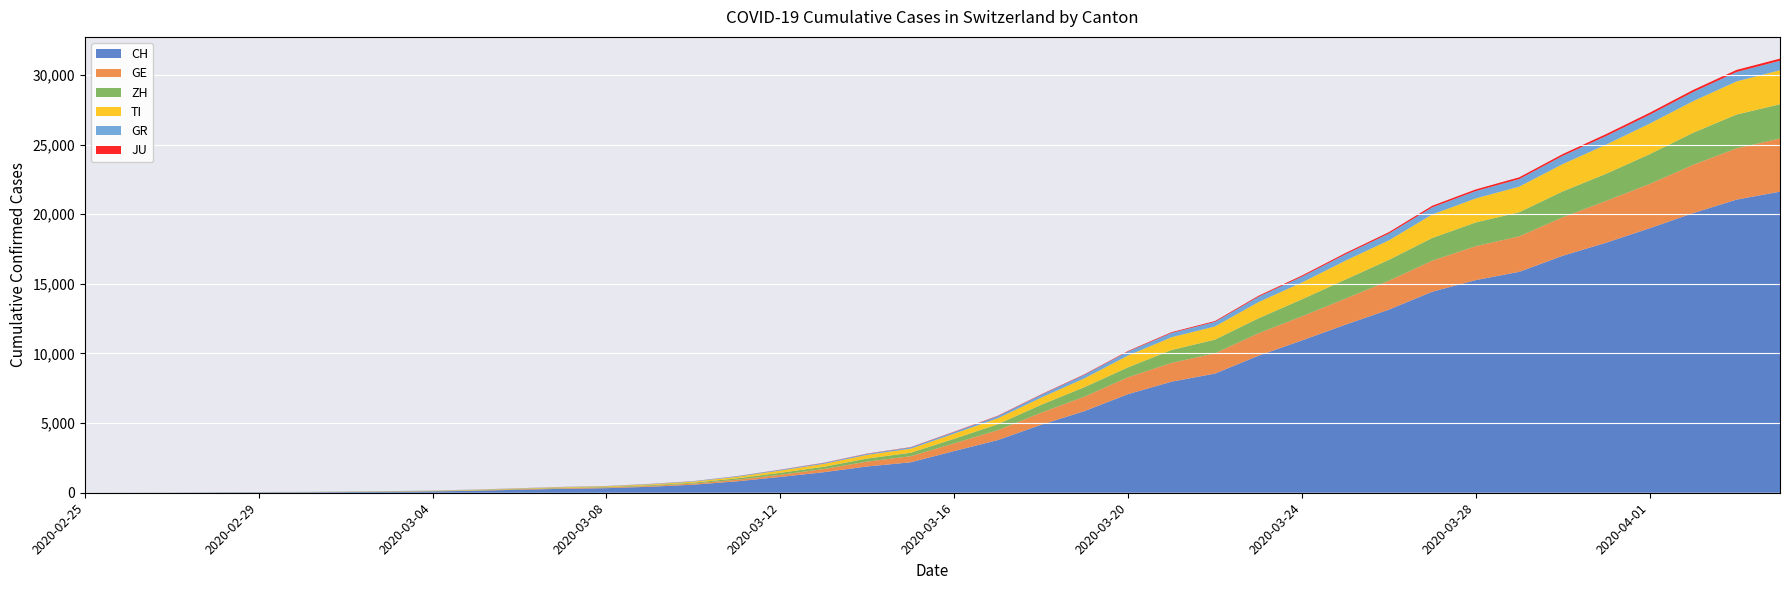

Reading right to left, what are all the values shown in this chart?

CH: 2020-04-04=21617	2020-04-03=21047	2020-04-02=20074	2020-04-01=18990	2020-03-31=17953	2020-03-30=17014	2020-03-29=15861	2020-03-28=15268	2020-03-27=14434	2020-03-26=13146	2020-03-25=12066	2020-03-24=10935	2020-03-23=9839	2020-03-22=8556	2020-03-21=7972	2020-03-20=7080	2020-03-19=5864	2020-03-18=4883	2020-03-17=3778	2020-03-16=2993	2020-03-15=2187	2020-03-14=1887	2020-03-13=1475	2020-03-12=1135	2020-03-11=820	2020-03-10=580	2020-03-09=429	2020-03-08=328	2020-03-07=281	2020-03-06=219	2020-03-05=143	2020-03-04=98	2020-03-03=70	2020-03-02=50	2020-03-01=36	2020-02-29=30	2020-02-28=20	2020-02-27=8	2020-02-26=4	2020-02-25=0
GE: 2020-04-04=3817	2020-04-03=3679	2020-04-02=3470	2020-04-01=3181	2020-03-31=3004	2020-03-30=2762	2020-03-29=2548	2020-03-28=2437	2020-03-27=2232	2020-03-26=2074	2020-03-25=1871	2020-03-24=1730	2020-03-23=1612	2020-03-22=1454	2020-03-21=1351	2020-03-20=1213	2020-03-19=1041	2020-03-18=863	2020-03-17=710	2020-03-16=556	2020-03-15=435	2020-03-14=351	2020-03-13=227	2020-03-12=155	2020-03-11=114	2020-03-10=80	2020-03-09=60	2020-03-08=45	2020-03-07=43	2020-03-06=30	2020-03-05=20	2020-03-04=16	2020-03-03=14	2020-03-02=11	2020-03-01=10	2020-02-29=9	2020-02-28=5	2020-02-27=1	2020-02-26=1	2020-02-25=0
ZH: 2020-04-04=2461	2020-04-03=2428	2020-04-02=2300	2020-04-01=2136	2020-03-31=1947	2020-03-30=1859	2020-03-29=1733	2020-03-28=1701	2020-03-27=1627	2020-03-26=1500	2020-03-25=1368	2020-03-24=1221	2020-03-23=1073	2020-03-22=984	2020-03-21=925	2020-03-20=711	2020-03-19=679	2020-03-18=568	2020-03-17=429	2020-03-16=326	2020-03-15=250	2020-03-14=218	2020-03-13=163	2020-03-12=140	2020-03-11=101	2020-03-10=62	2020-03-09=49	2020-03-08=40	2020-03-07=34	2020-03-06=29	2020-03-05=23	2020-03-04=15	2020-03-03=13	2020-03-02=10	2020-03-01=7	2020-02-29=6	2020-02-28=2	2020-02-27=2	2020-02-26=0	2020-02-25=0
TI: 2020-04-04=2442	2020-04-03=2377	2020-04-02=2271	2020-04-01=2195	2020-03-31=2091	2020-03-30=1962	2020-03-29=1837	2020-03-28=1727	2020-03-27=1688	2020-03-26=1401	2020-03-25=1354	2020-03-24=1209	2020-03-23=1162	2020-03-22=945	2020-03-21=916	2020-03-20=849	2020-03-19=638	2020-03-18=511	2020-03-17=426	2020-03-16=368	2020-03-15=293	2020-03-14=265	2020-03-13=206	2020-03-12=163	2020-03-11=108	2020-03-10=75	2020-03-09=61	2020-03-08=49	2020-03-07=41	2020-03-06=28	2020-03-05=25	2020-03-04=13	2020-03-03=8	2020-03-02=4	2020-03-01=2	2020-02-29=2	2020-02-28=1	2020-02-27=1	2020-02-26=1	2020-02-25=0
GR: 2020-04-04=680	2020-04-03=678	2020-04-02=655	2020-04-01=635	2020-03-31=617	2020-03-30=591	2020-03-29=542	2020-03-28=527	2020-03-27=513	2020-03-26=487	2020-03-25=458	2020-03-24=419	2020-03-23=386	2020-03-22=327	2020-03-21=311	2020-03-20=283	2020-03-19=252	2020-03-18=204	2020-03-17=152	2020-03-16=118	2020-03-15=93	2020-03-14=73	2020-03-13=65	2020-03-12=53	2020-03-11=44	2020-03-10=32	2020-03-09=28	2020-03-08=19	2020-03-07=18	2020-03-06=16	2020-03-05=15	2020-03-04=13	2020-03-03=10	2020-03-02=9	2020-03-01=6	2020-02-29=6	2020-02-28=6	2020-02-27=2	2020-02-26=2	2020-02-25=0
JU: 2020-04-04=154	2020-04-03=149	2020-04-02=149	2020-04-01=145	2020-03-31=140	2020-03-30=128	2020-03-29=127	2020-03-28=119	2020-03-27=114	2020-03-26=100	2020-03-25=92	2020-03-24=82	2020-03-23=69	2020-03-22=61	2020-03-21=54	2020-03-20=44	2020-03-19=36	2020-03-18=32	2020-03-17=29	2020-03-16=25	2020-03-15=19	2020-03-14=18	2020-03-13=17	2020-03-12=12	2020-03-11=7	2020-03-10=7	2020-03-09=7	2020-03-08=5	2020-03-07=5	2020-03-06=4	2020-03-05=4	2020-03-04=2	2020-03-03=2	2020-03-02=1	2020-03-01=1	2020-02-29=1	2020-02-28=1	2020-02-27=1	2020-02-26=0	2020-02-25=0